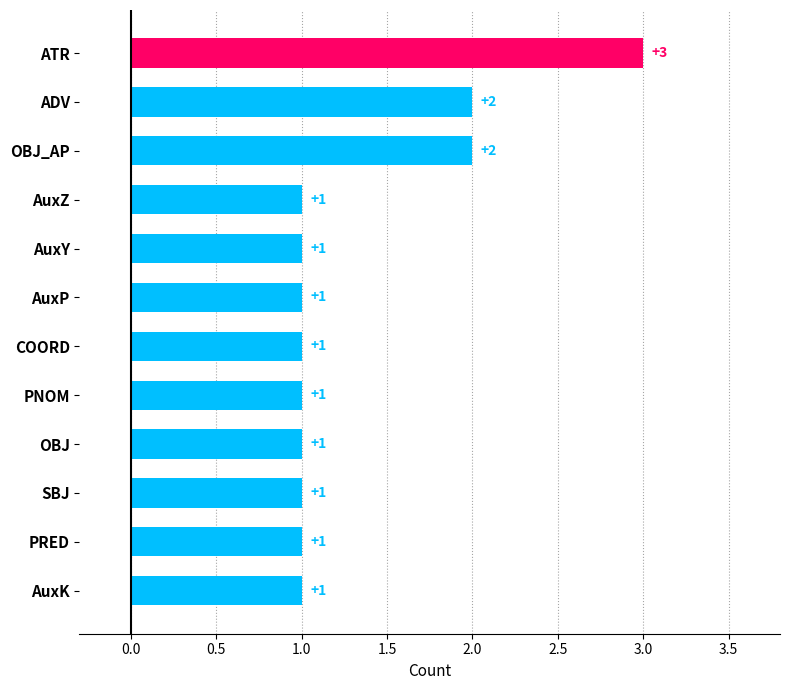

Which label corresponds to the largest value in the chart?

ATR